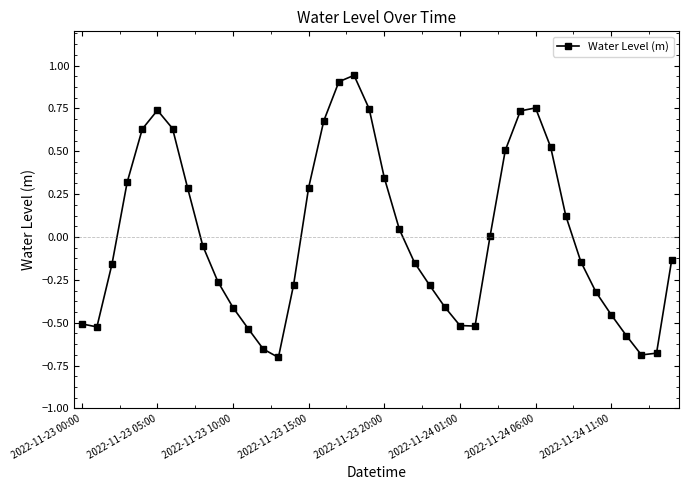

True or false: there are more than 0 points higher than both neighbors.

True